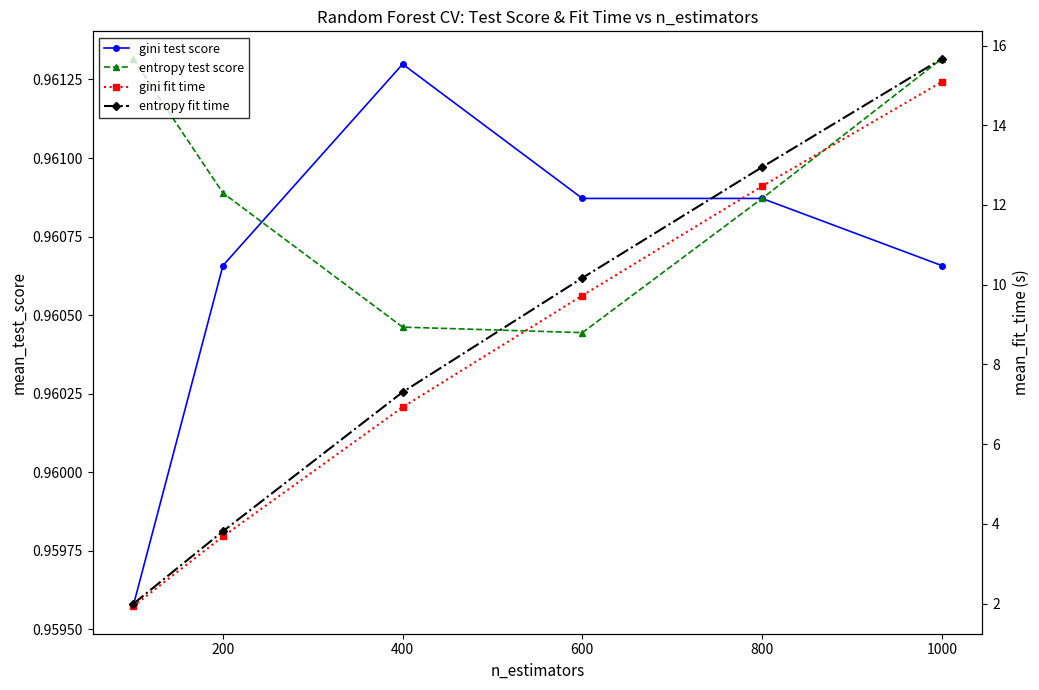

What is the value of the gini fit time point at the 2nd from the left?

3.7